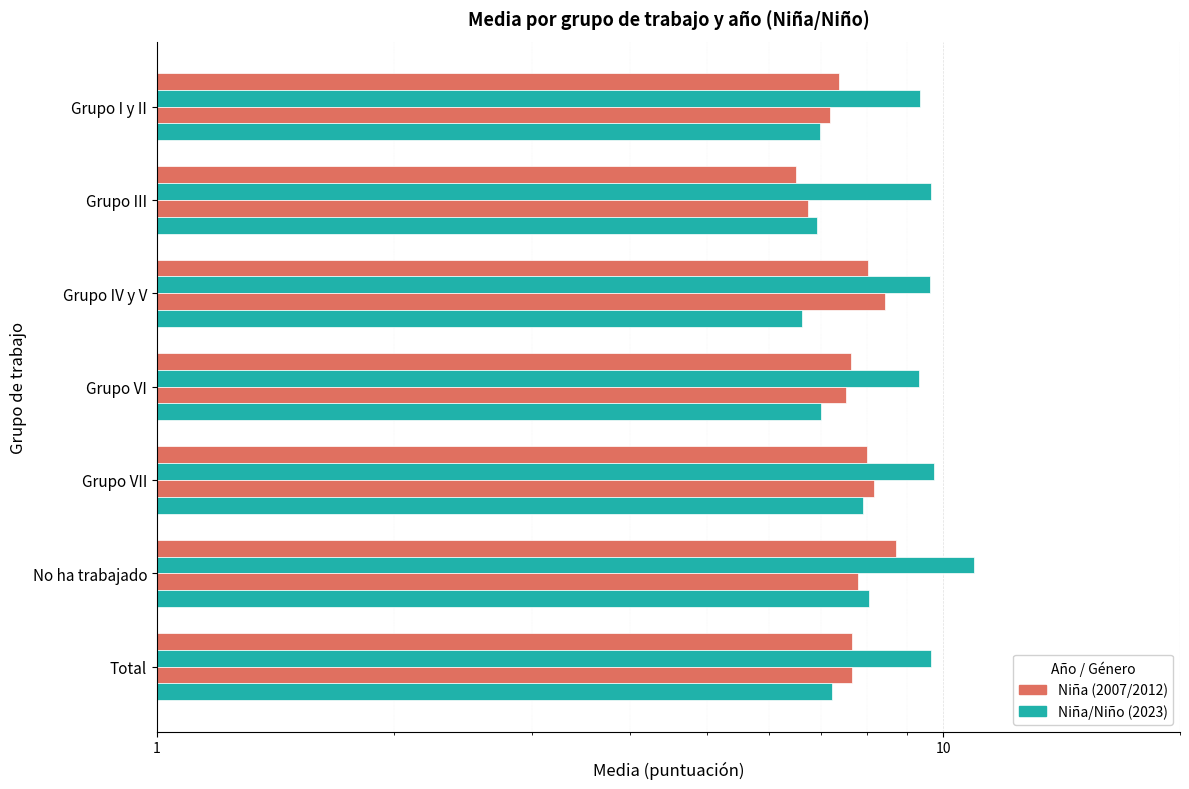

What is the total value across all series at Grupo IV y V?

32.7